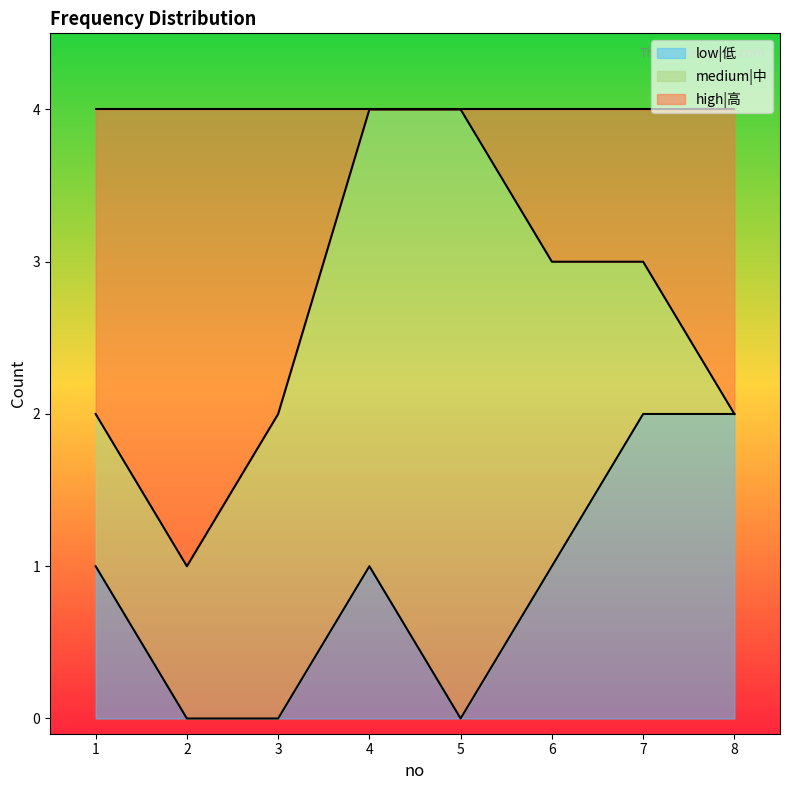

At which category is the sum across all series the highest?

4